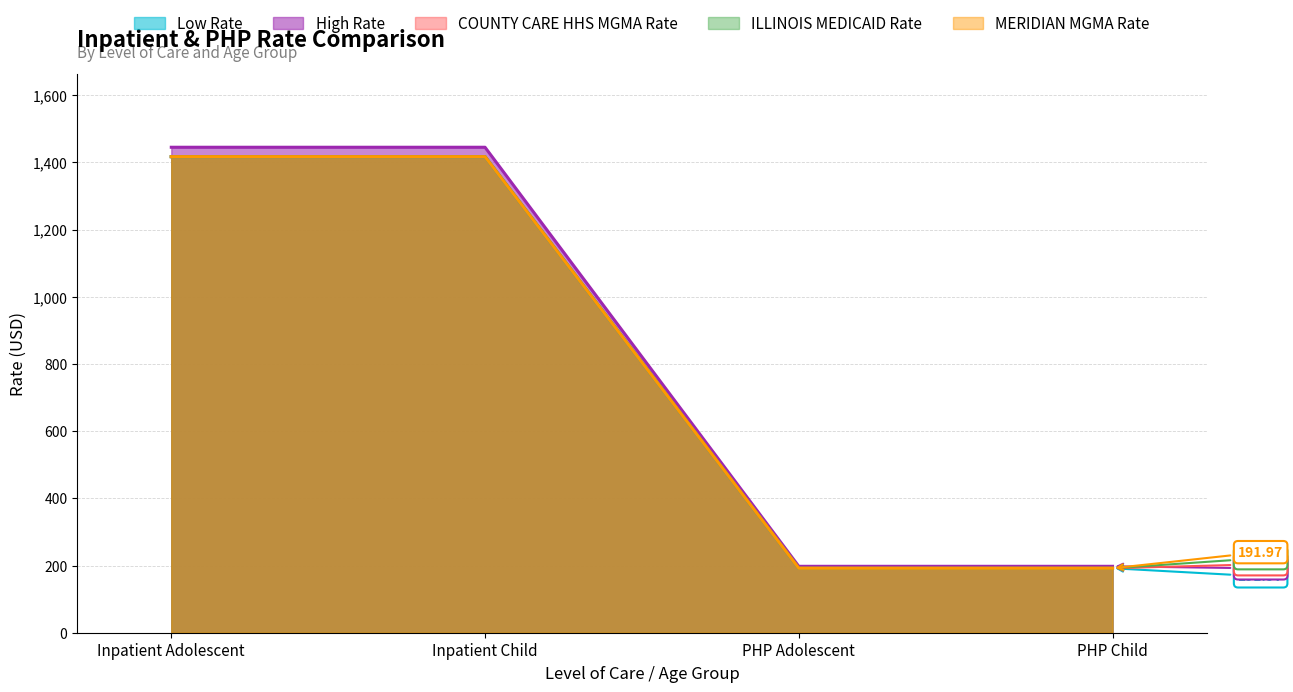

Which series has the widest spread of values?

Low Rate